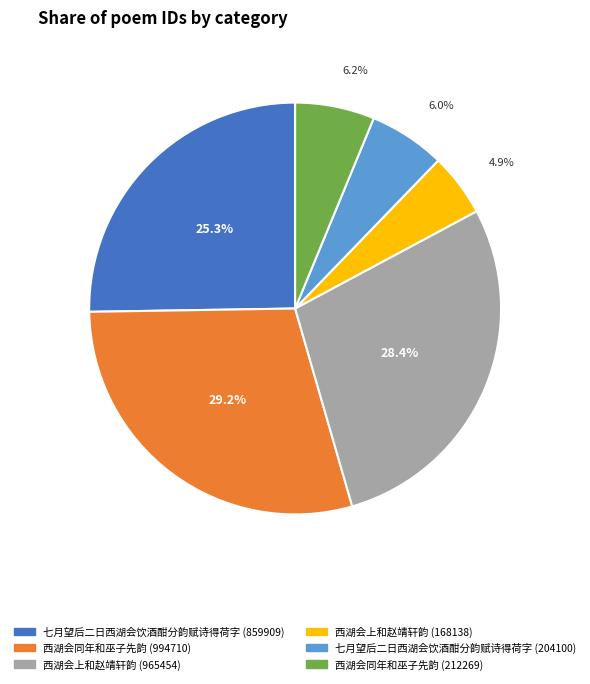

Which category has the smallest portion of the pie?

西湖会上和赵靖轩韵 (168138)